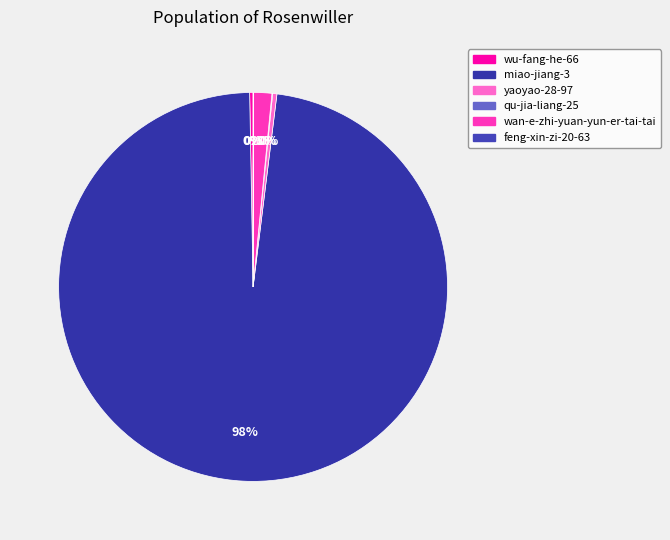

To the nearest percent, what is the difference between the largest and smallest slice percentages?

98%